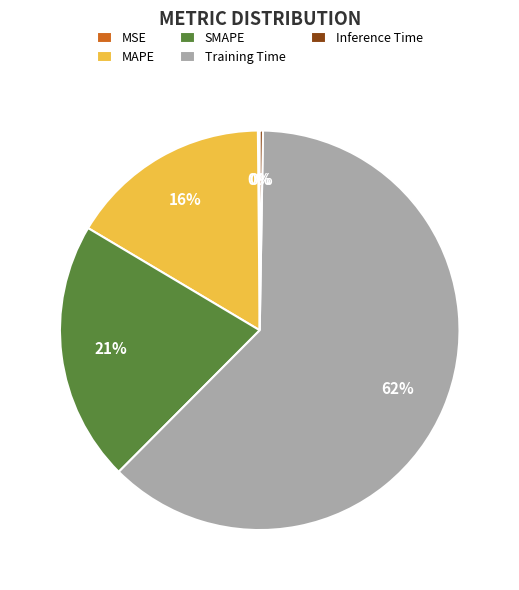

True or false: MAPE accounts for 16% of the total.

True